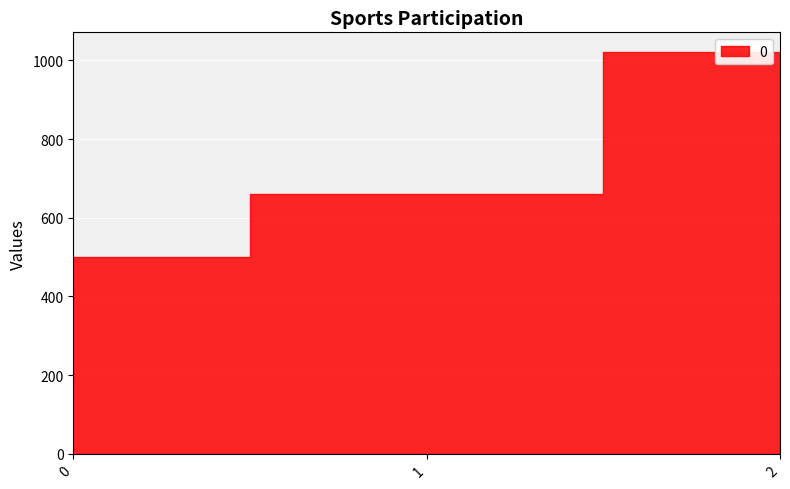

Rank the categories by value from highest to lowest.

2, 1, 0